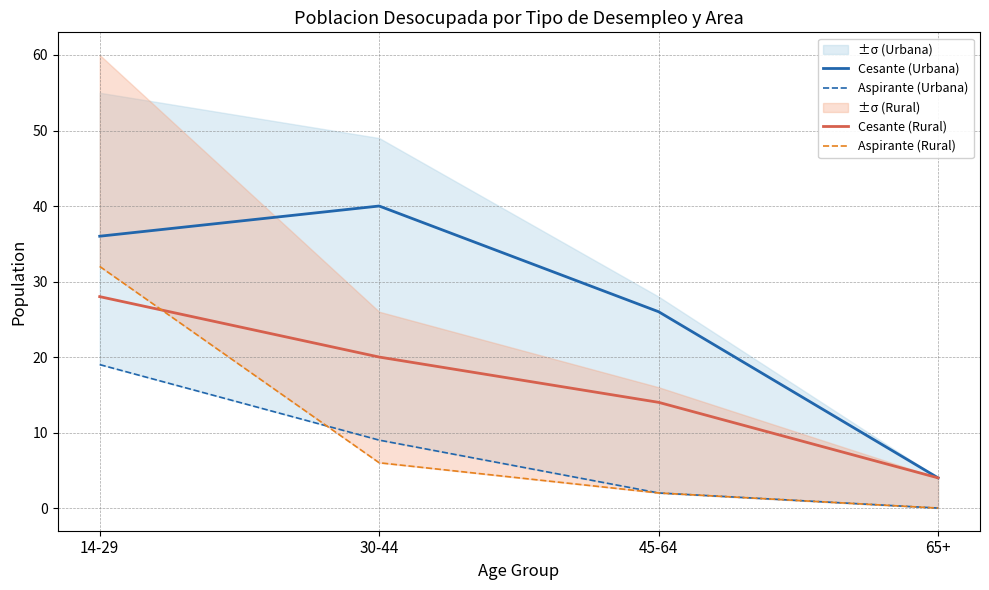

Which series has the largest total across all categories?

Cesante (Urbana)